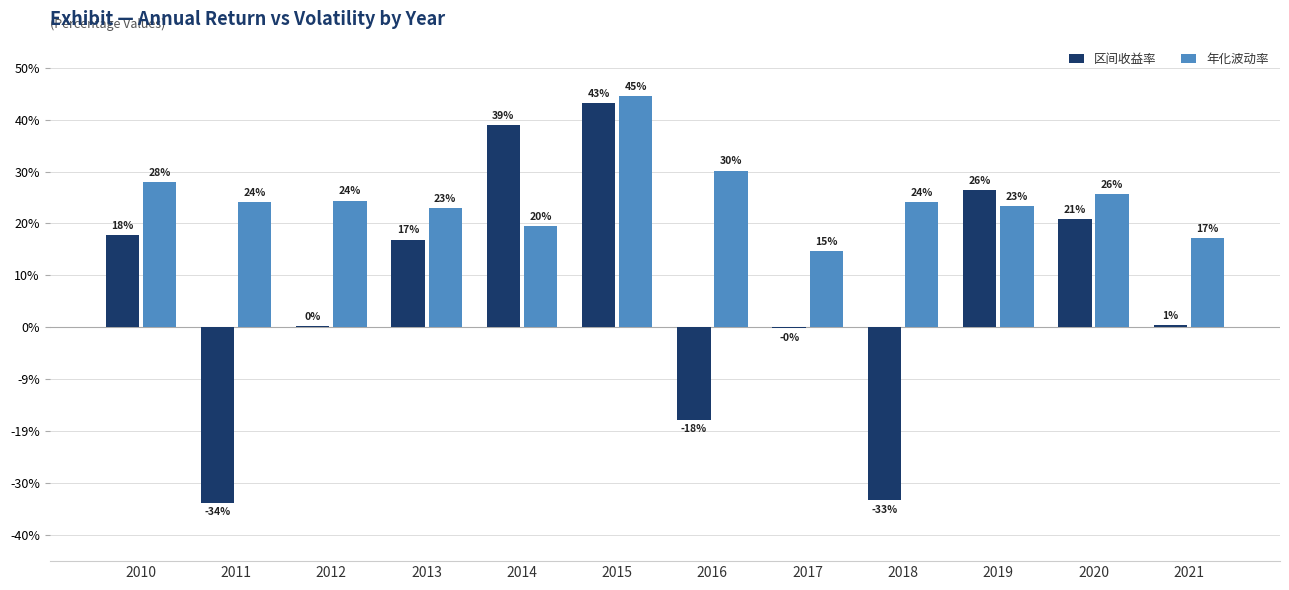

Reading left to right, what are all the values shown in this chart?

区间收益率: 2010=0.2	2011=-0.3	2012=0.0	2013=0.2	2014=0.4	2015=0.4	2016=-0.2	2017=-0.0	2018=-0.3	2019=0.3	2020=0.2	2021=0.0
年化波动率: 2010=0.3	2011=0.2	2012=0.2	2013=0.2	2014=0.2	2015=0.4	2016=0.3	2017=0.1	2018=0.2	2019=0.2	2020=0.3	2021=0.2